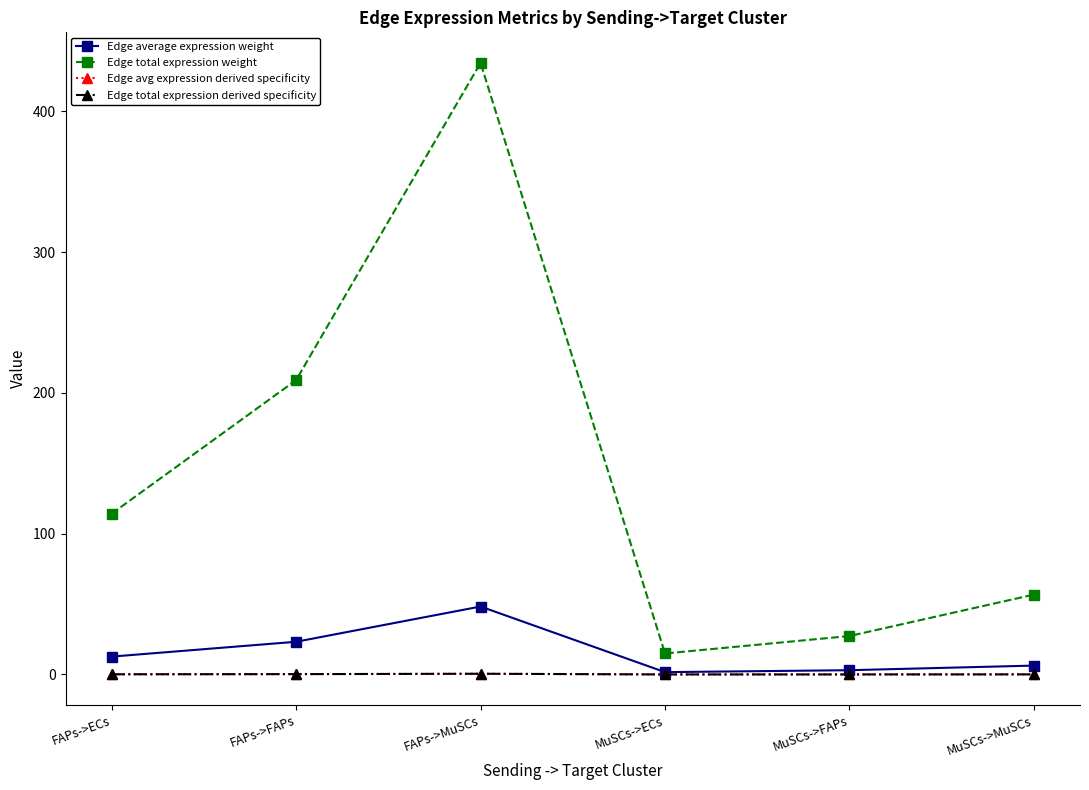

Rank the categories by Edge average expression weight value from highest to lowest.

FAPs->MuSCs, FAPs->FAPs, FAPs->ECs, MuSCs->MuSCs, MuSCs->FAPs, MuSCs->ECs